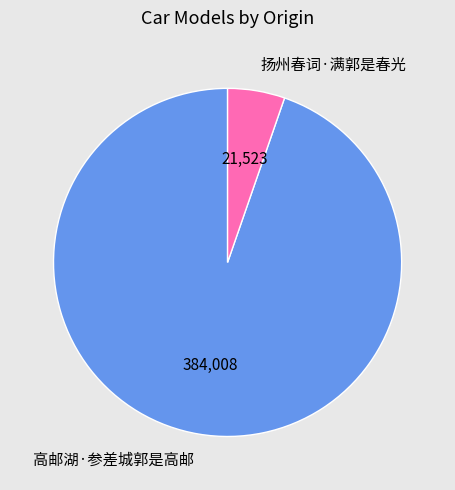

Does 高邮湖·参差城郭是高邮 account for over 50% of the chart?

Yes